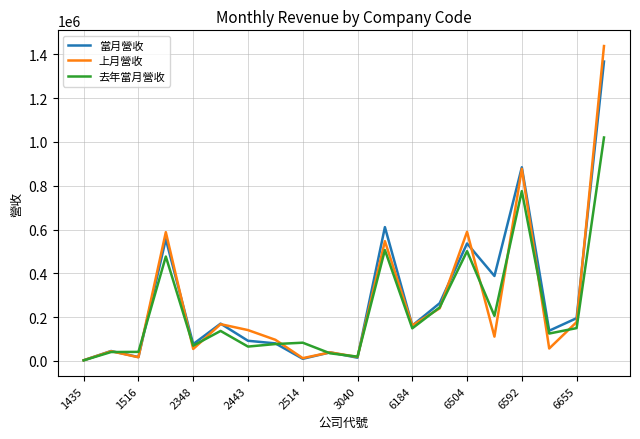

Which series has the largest range (max minus min)?

上月營收